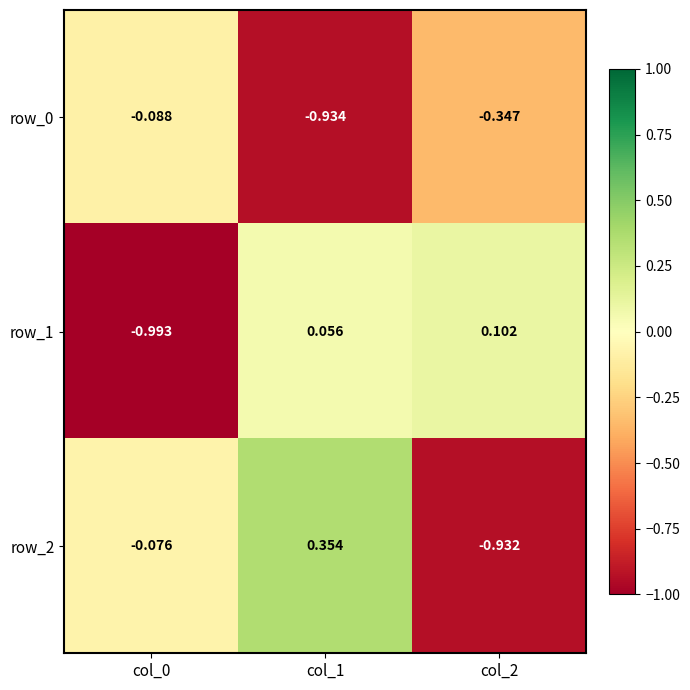

Where is row_1 nearest to the value 0?

col_1